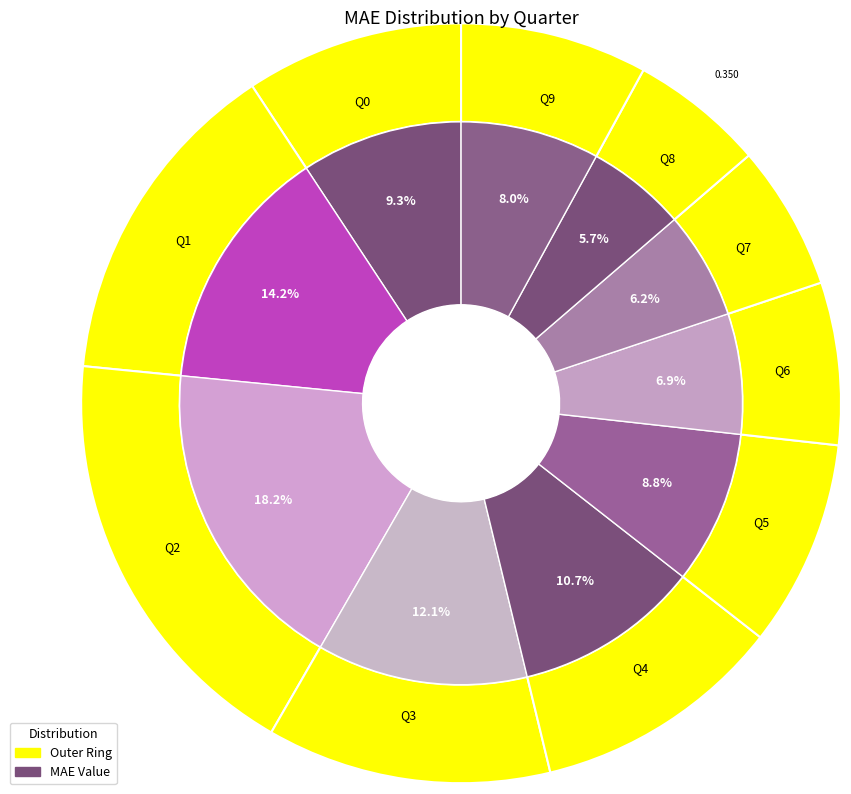

To the nearest percent, what is the difference between the largest and smallest slice percentages?

13%